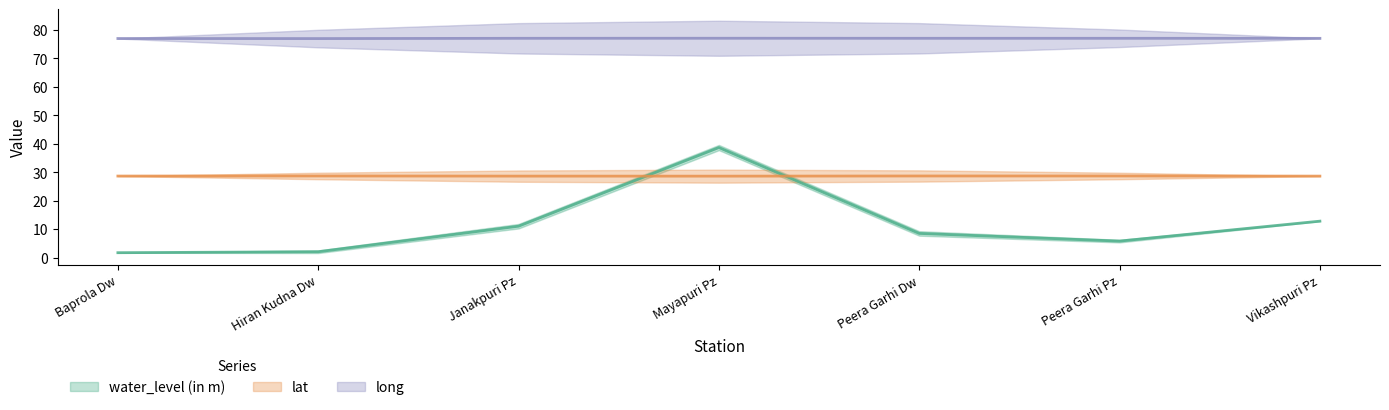

What position from the right is Hiran Kudna Dw?

6